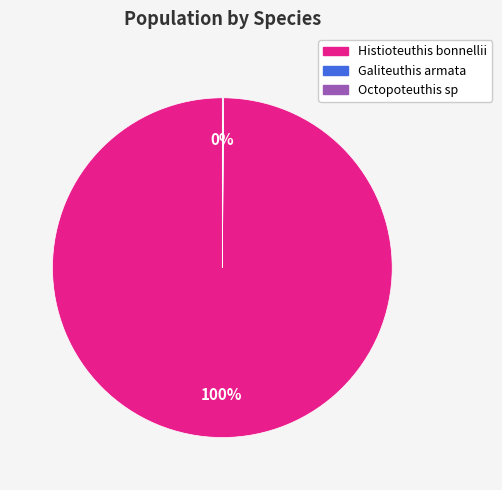

What is the largest slice in the pie chart?

Histioteuthis bonnellii